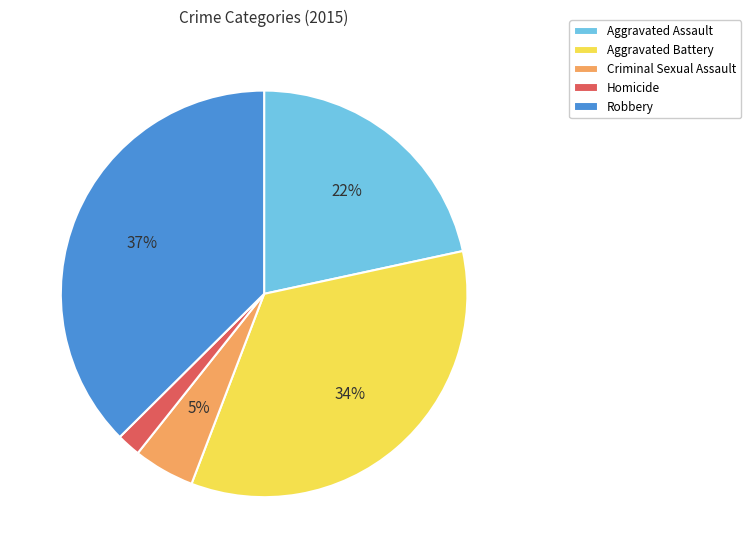

Which slice is the smallest?

Homicide